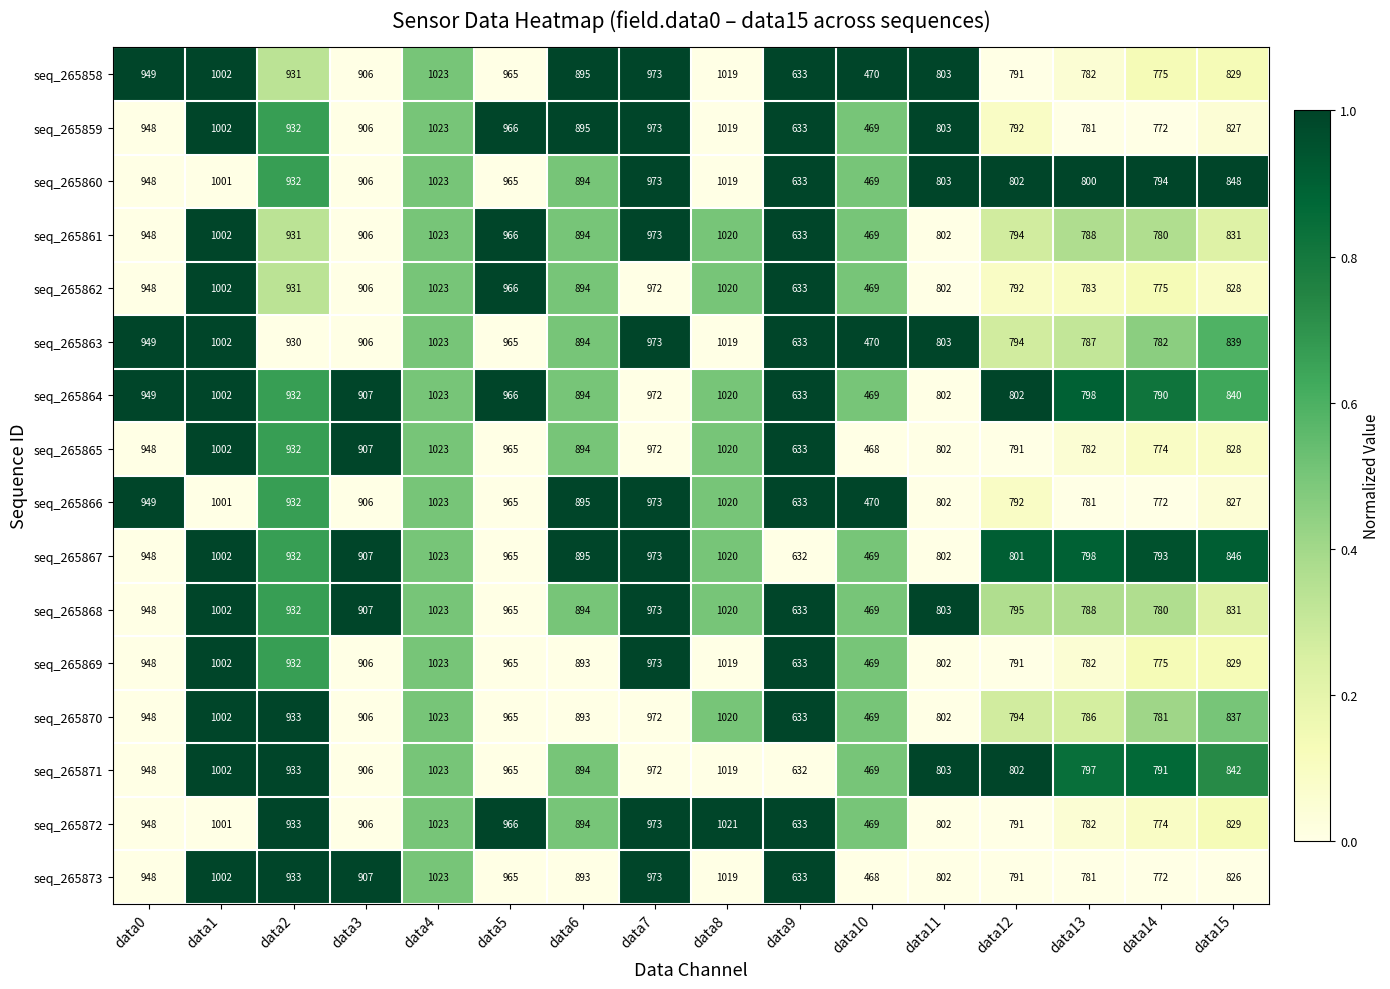

What is the total value across all series at data1?

16029